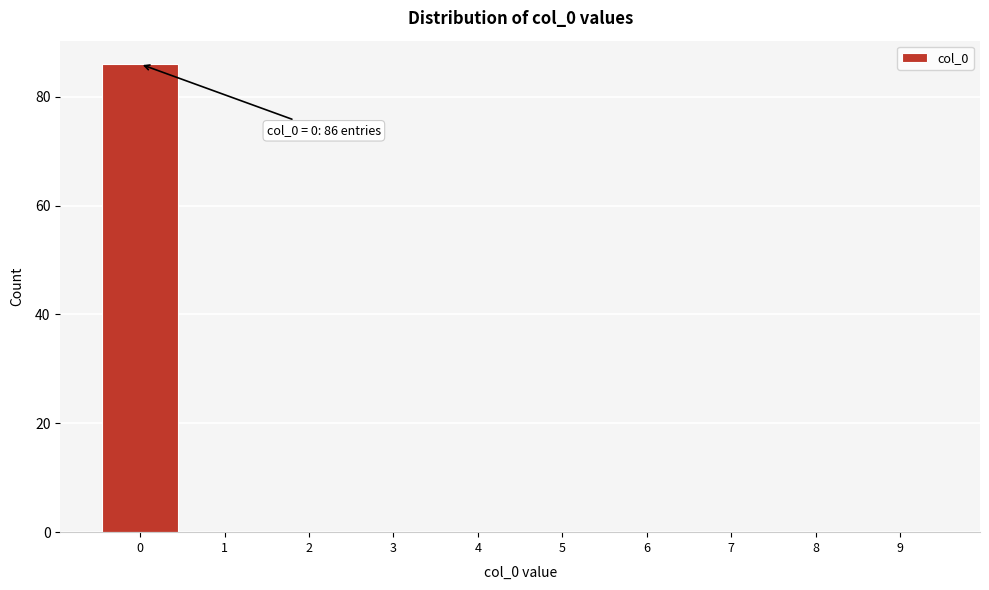

Which range on the x-axis has the tallest bar?

-0.5 to 0.5